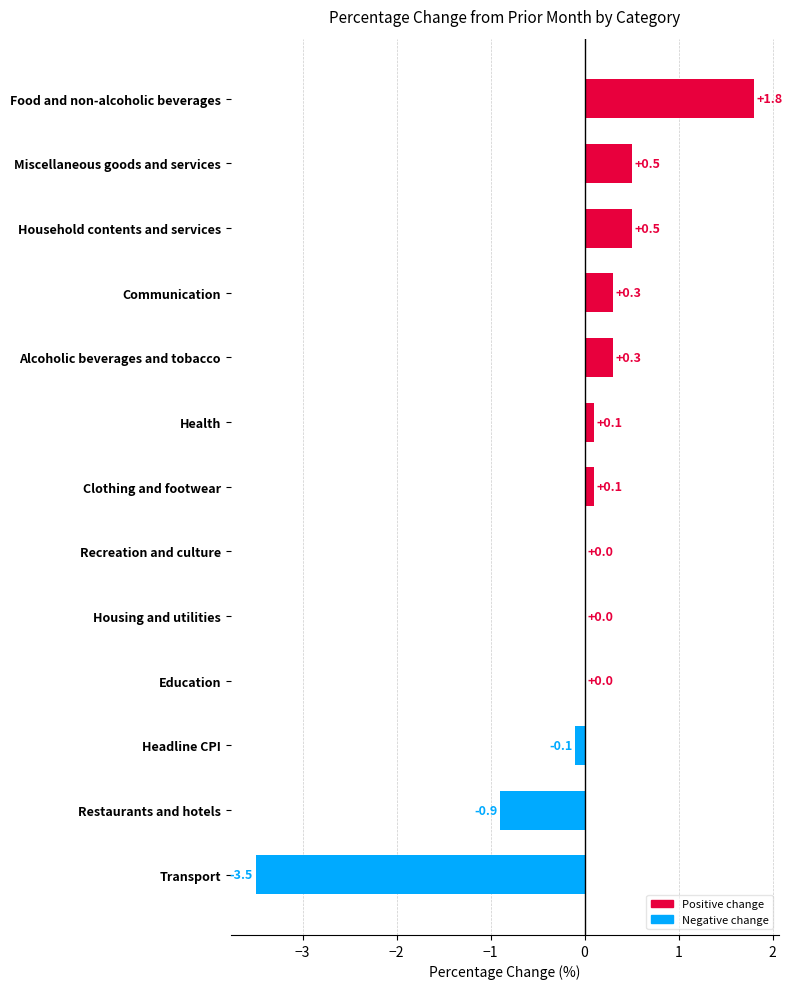

Reading bottom to top, extract all data points from this chart.

Transport=-3.5	Restaurants and hotels=-0.9	Headline CPI=-0.1	Education=0.0	Housing and utilities=0.0	Recreation and culture=0.0	Clothing and footwear=0.1	Health=0.1	Alcoholic beverages and tobacco=0.3	Communication=0.3	Household contents and services=0.5	Miscellaneous goods and services=0.5	Food and non-alcoholic beverages=1.8